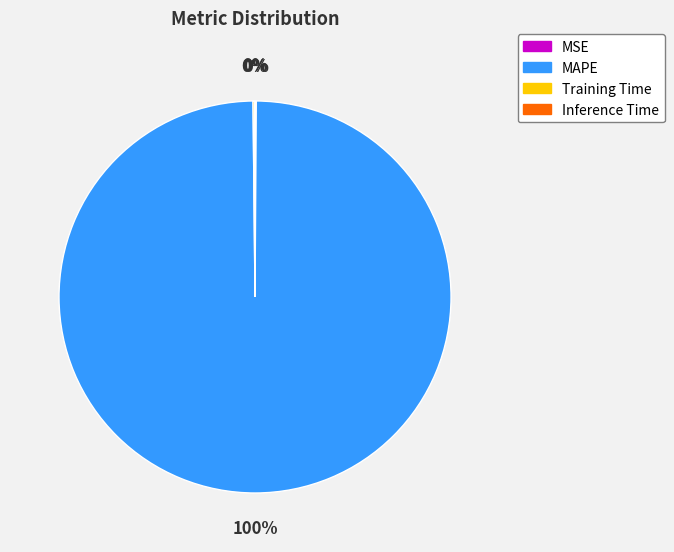

To the nearest percent, what portion does MAPE represent?

100%